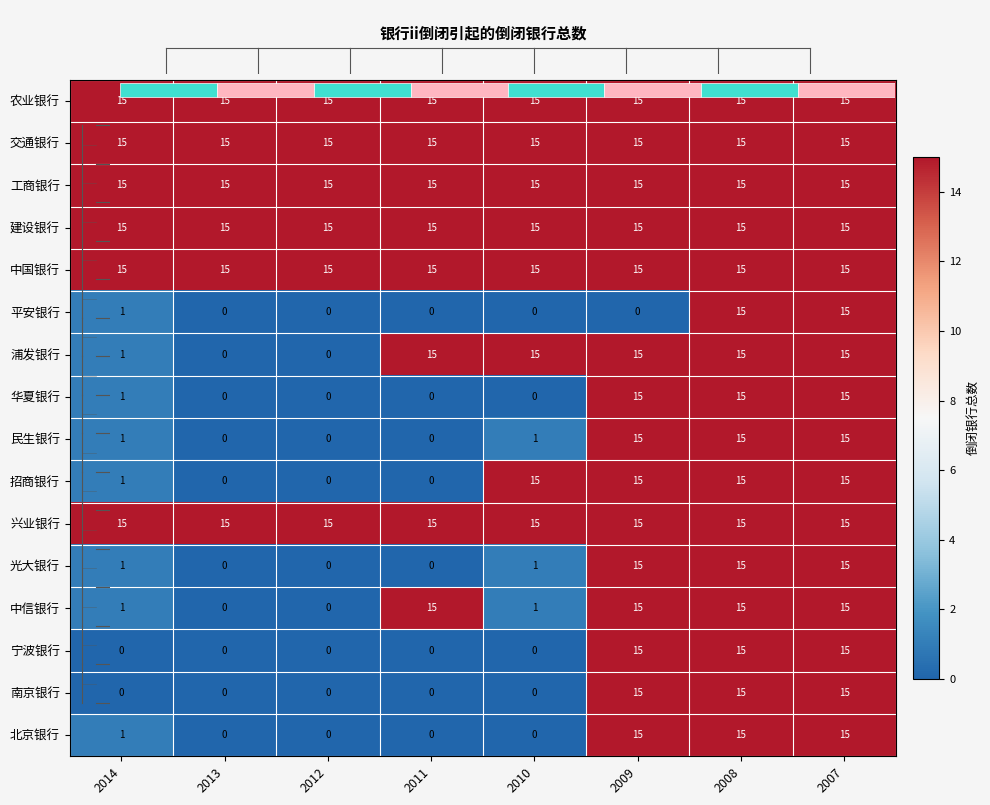

How many distinct data groups are displayed?

16